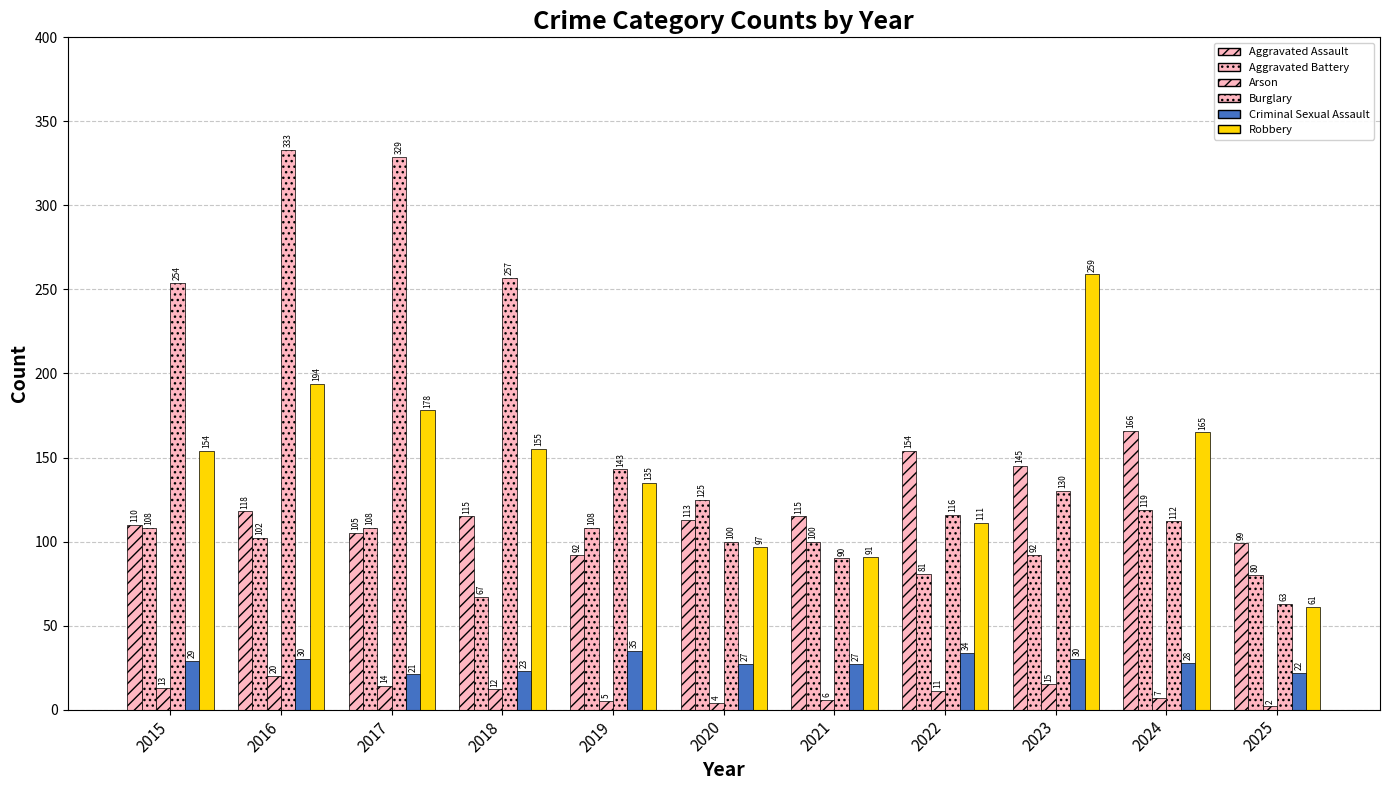

How many values in the Criminal Sexual Assault series are below 28?

5